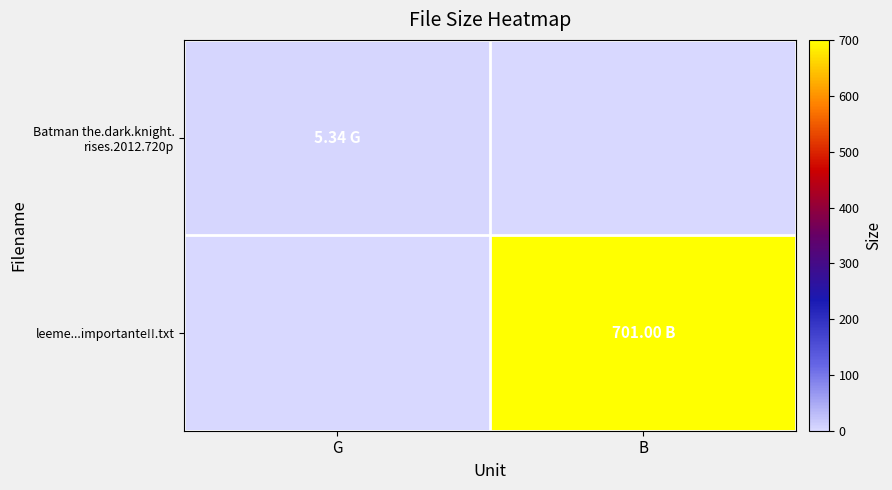

Which has a higher value, G or B?

G